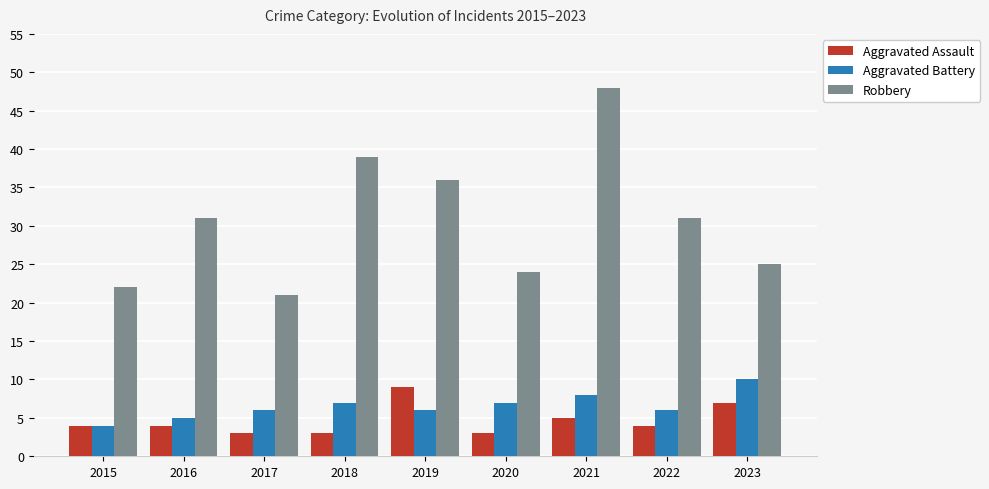

Reading left to right, what are all the values shown in this chart?

Aggravated Assault: 2015=4	2016=4	2017=3	2018=3	2019=9	2020=3	2021=5	2022=4	2023=7
Aggravated Battery: 2015=4	2016=5	2017=6	2018=7	2019=6	2020=7	2021=8	2022=6	2023=10
Robbery: 2015=22	2016=31	2017=21	2018=39	2019=36	2020=24	2021=48	2022=31	2023=25